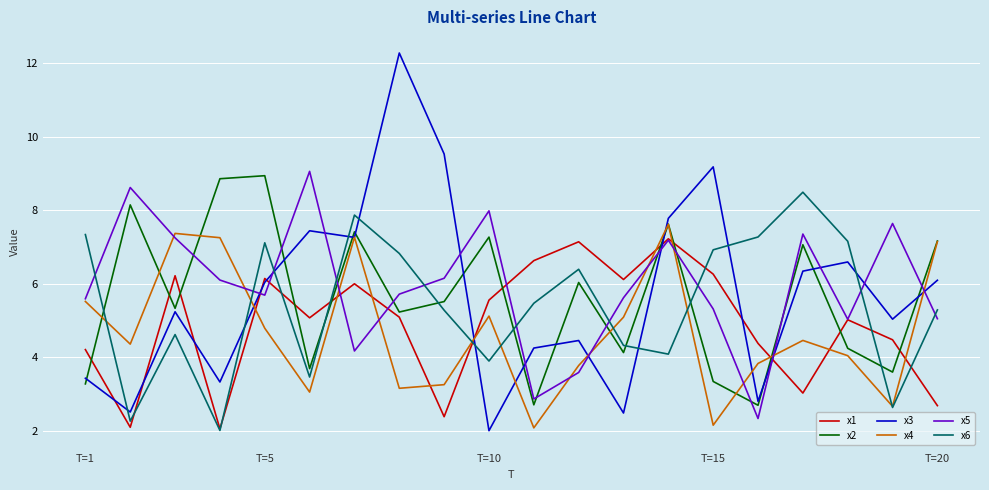

How many interior local valleys does the x1 series have?

6